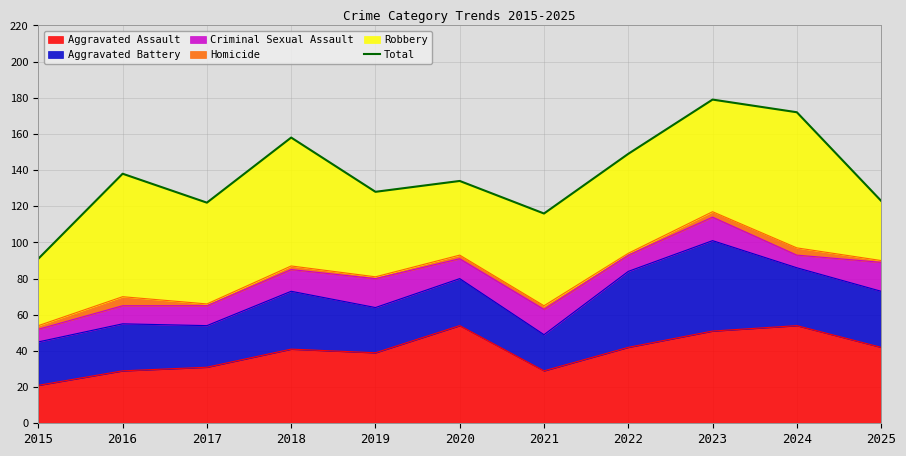

Is it true that Aggravated Assault equals 23 at 2024?

False